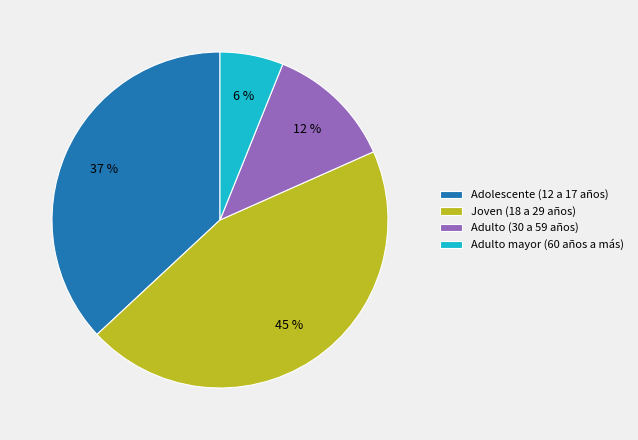

To the nearest percent, what is the combined percentage of Joven (18 a 29 años) and Adulto (30 a 59 años)?

57%